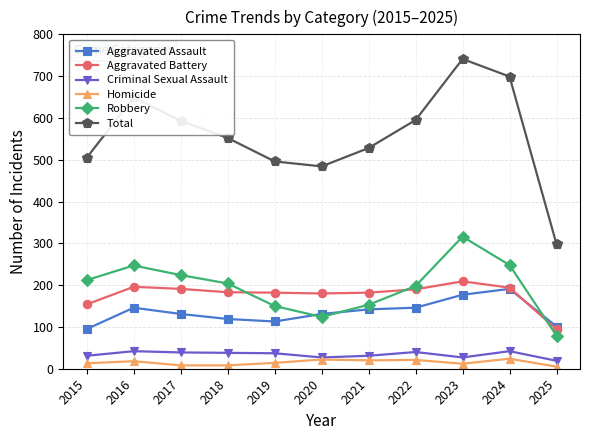

True or false: Robbery and Homicide intersect in this chart.

False